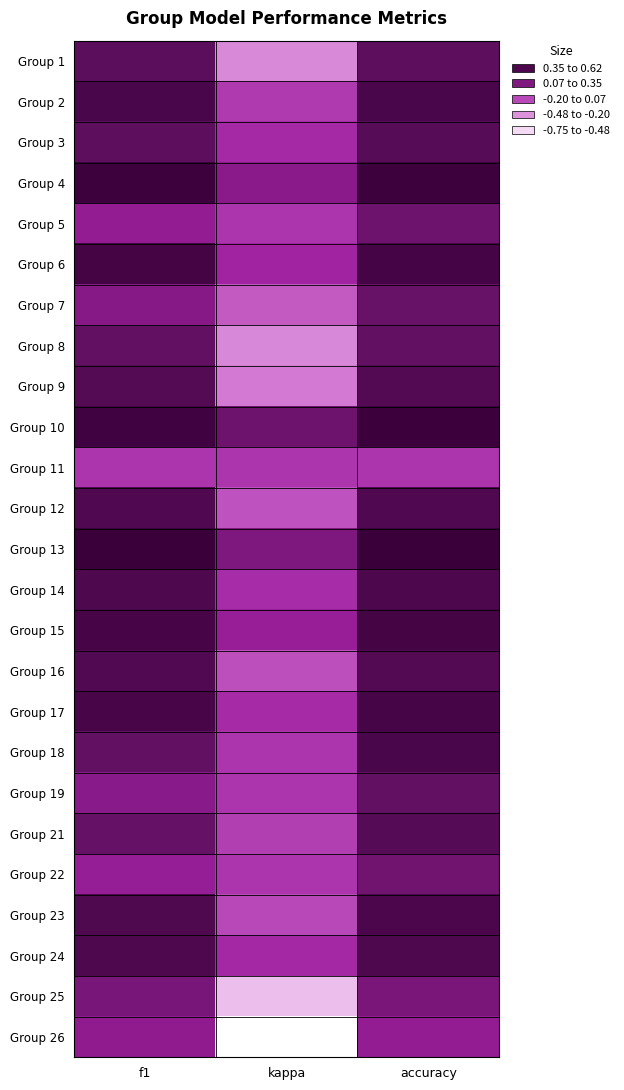

At which category is the sum across all series the highest?

accuracy